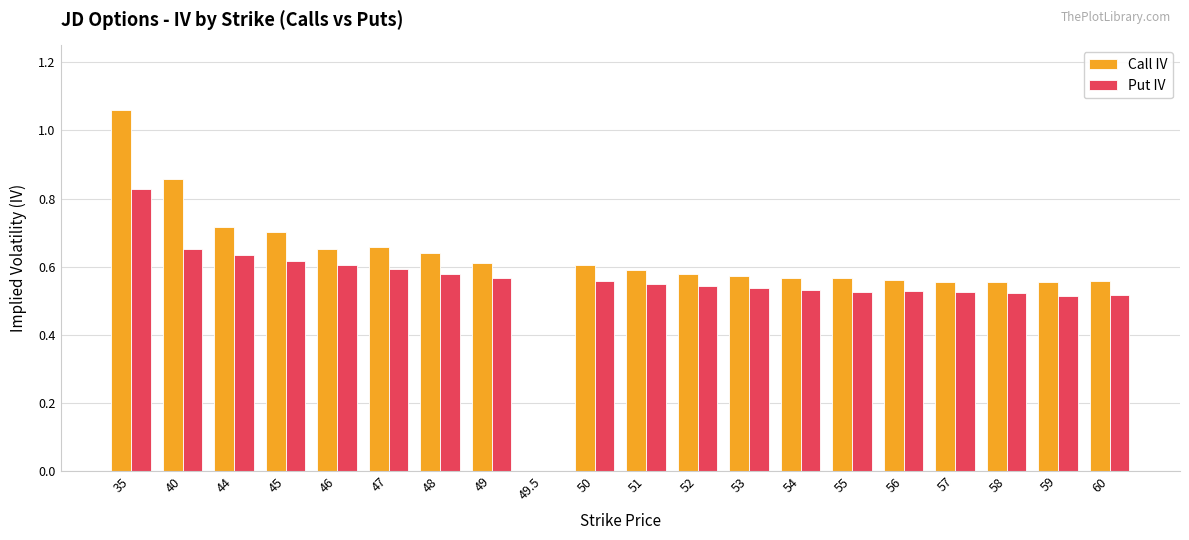

At which label is Put IV closest to 0?

49.5